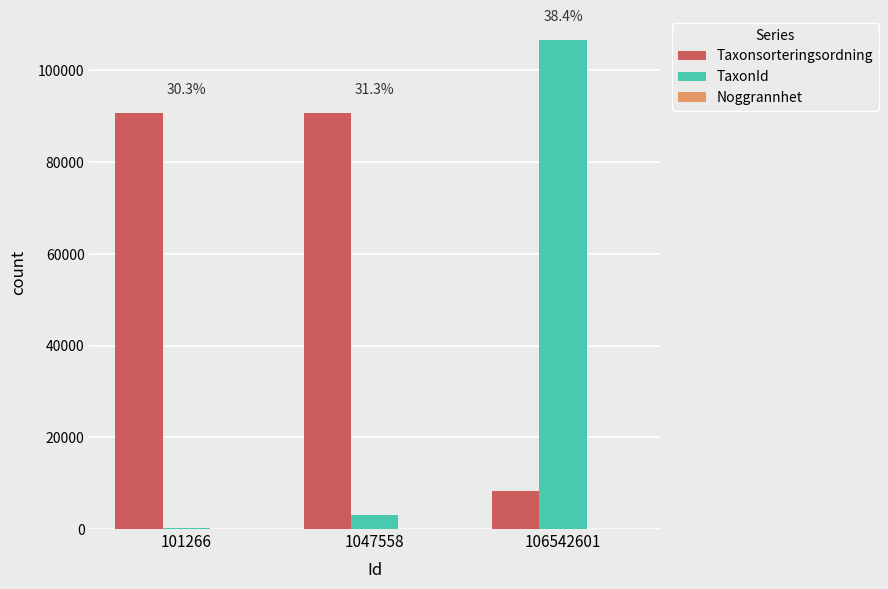

What is the spread (max minus min) of values at 1047558?

90629